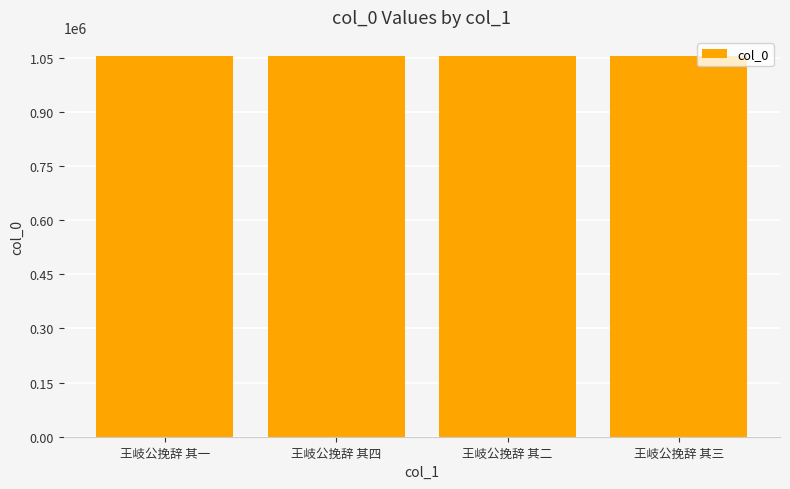

What is the difference between the second highest and minimum values?

2